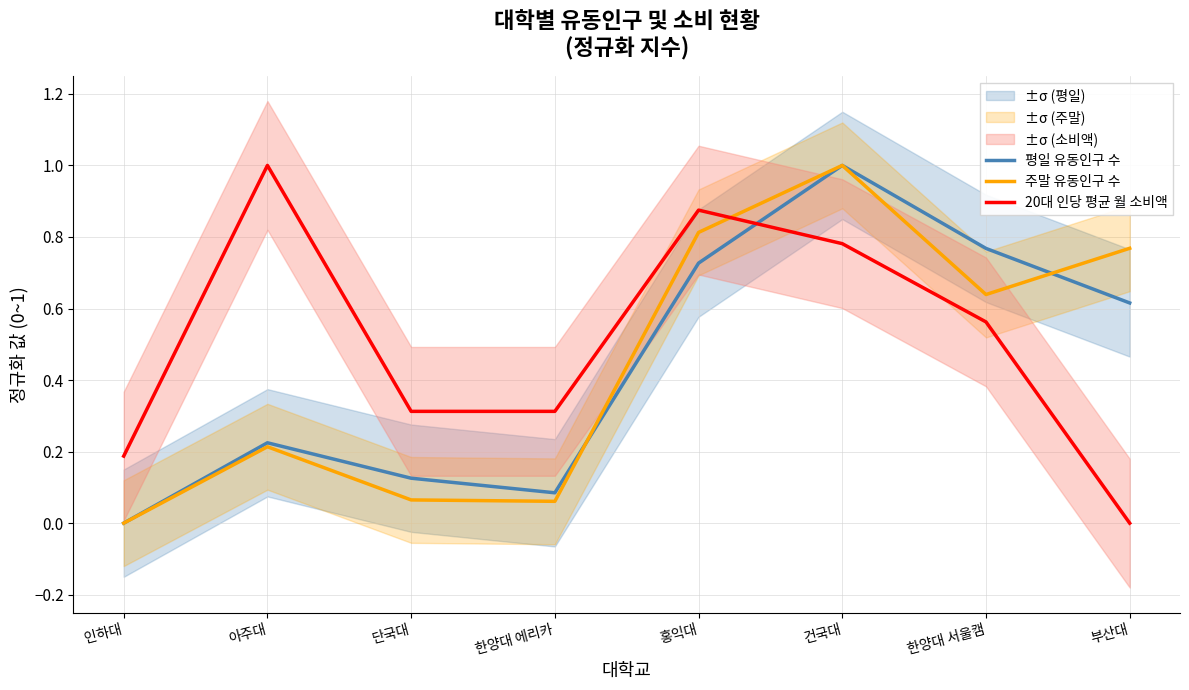

What position from the left is 한양대 에리카?

4